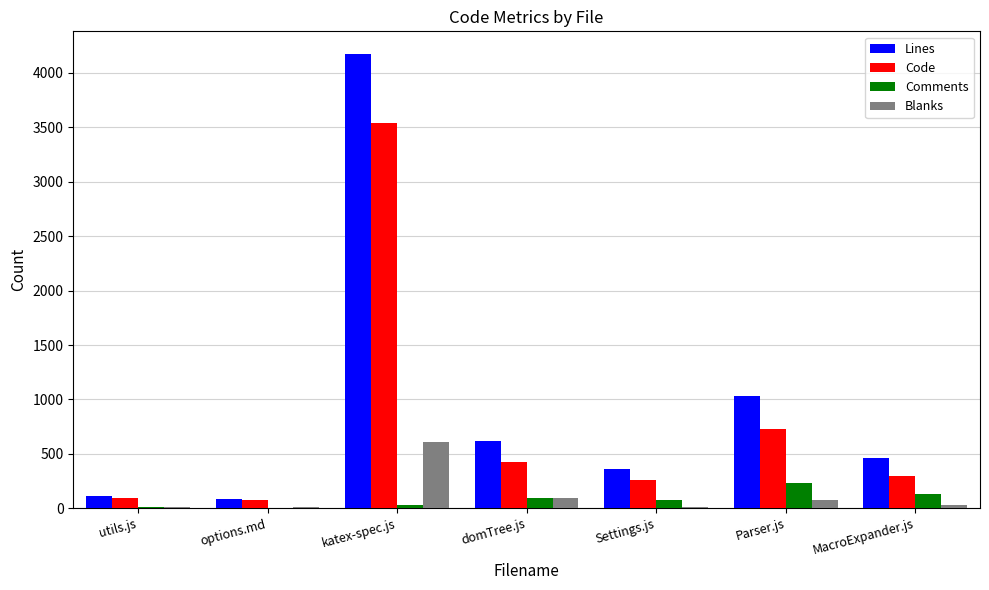

How many categories are shown in the chart?

7